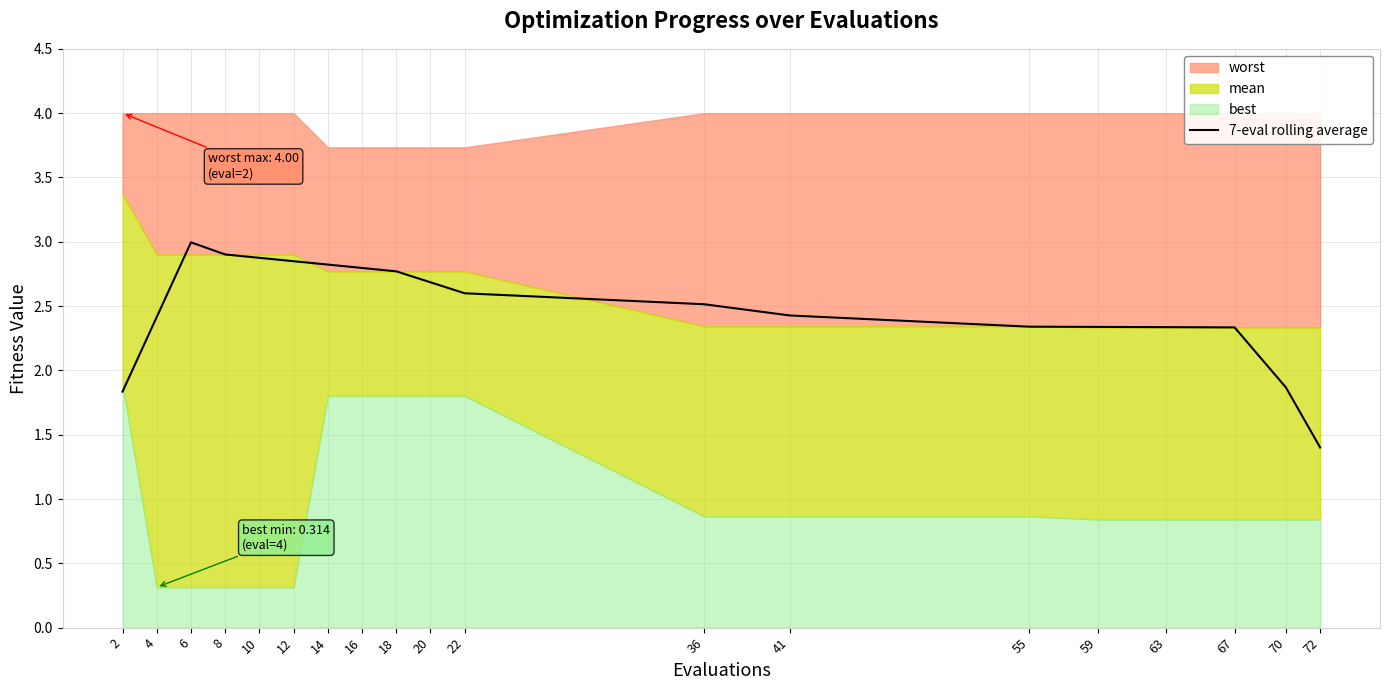

What is the change in value from 8 to 18?

-0.1